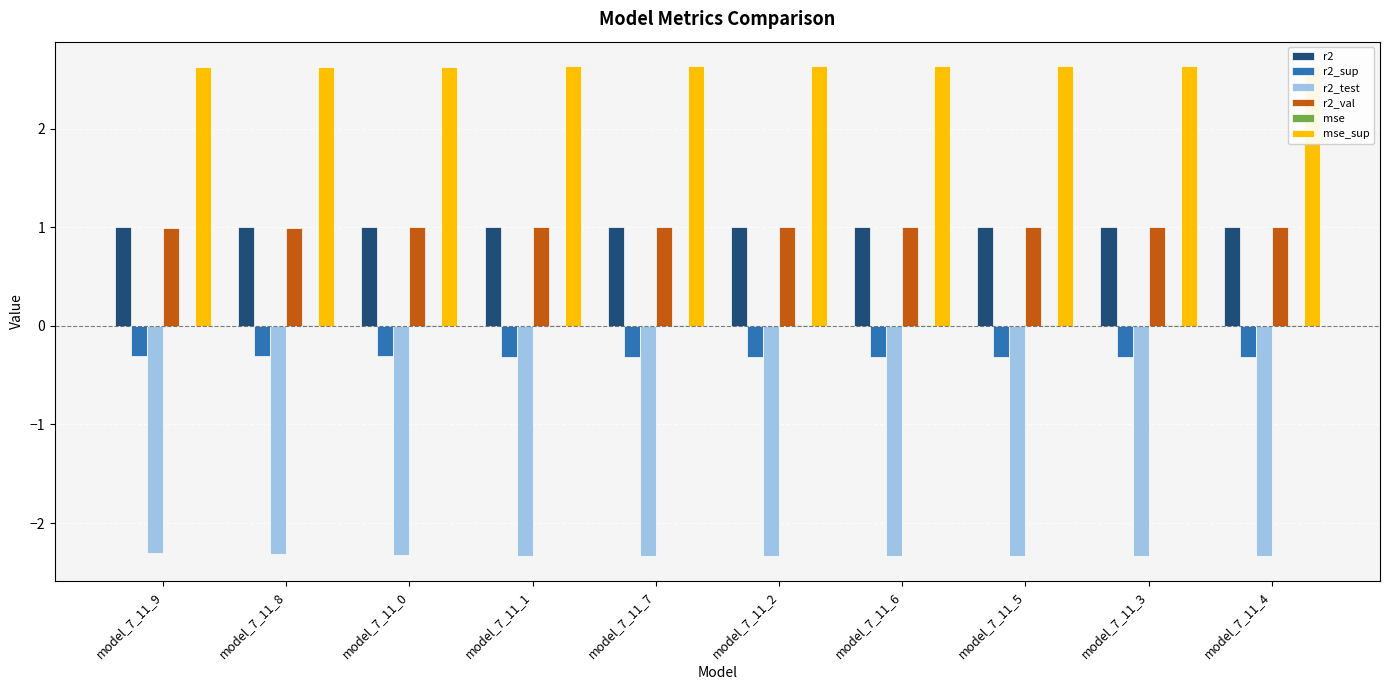

What position from the left is model_7_11_6?

7